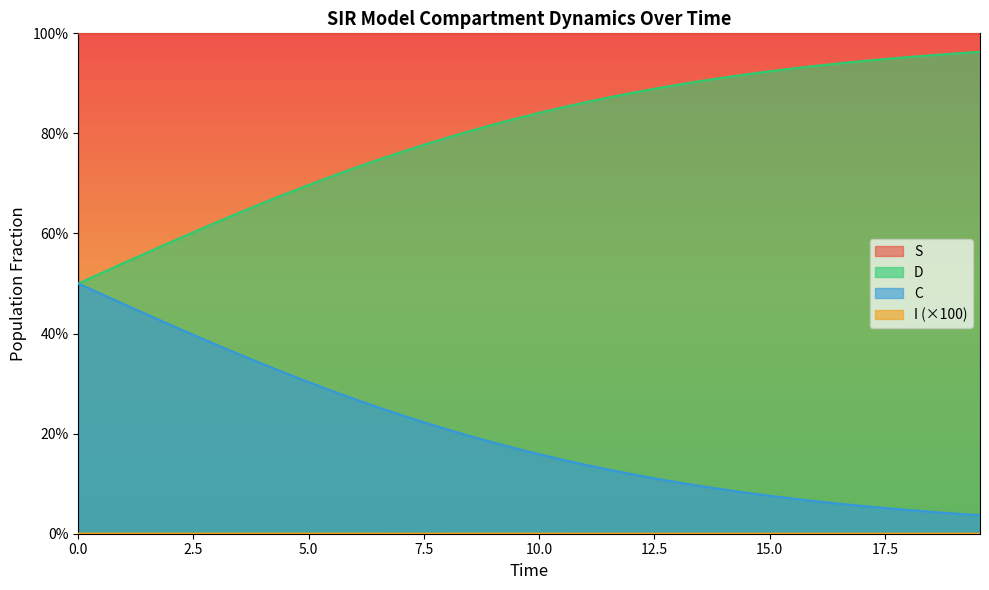

True or false: S has a value of 0.3 at 2.5.

False